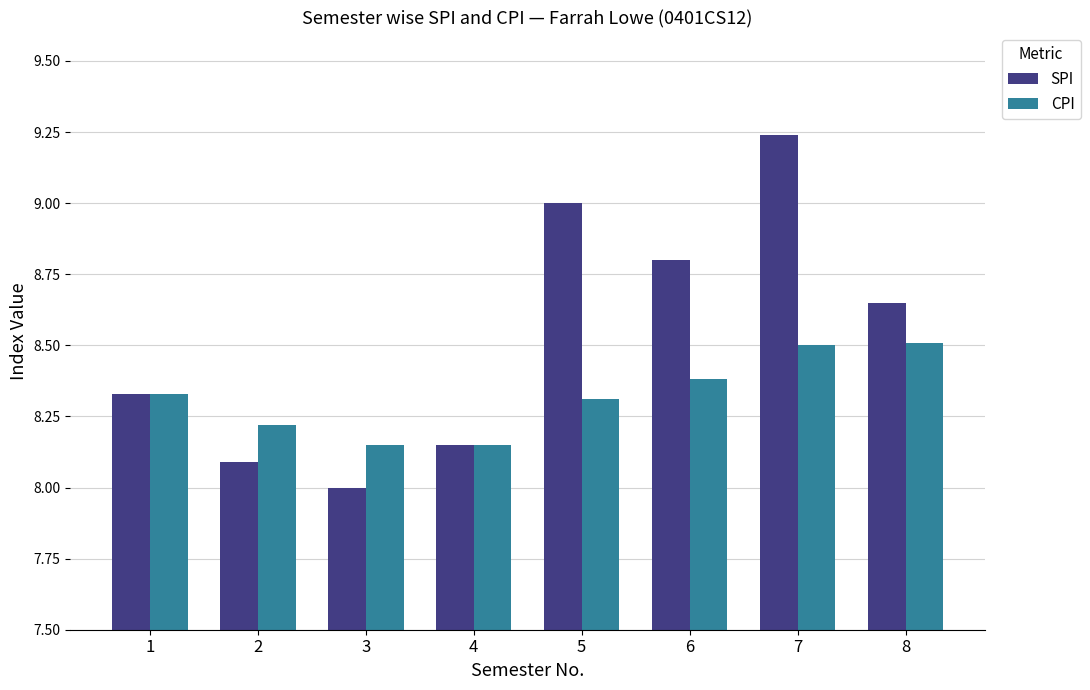

True or false: SPI has a value of 8.8 at 6.

True